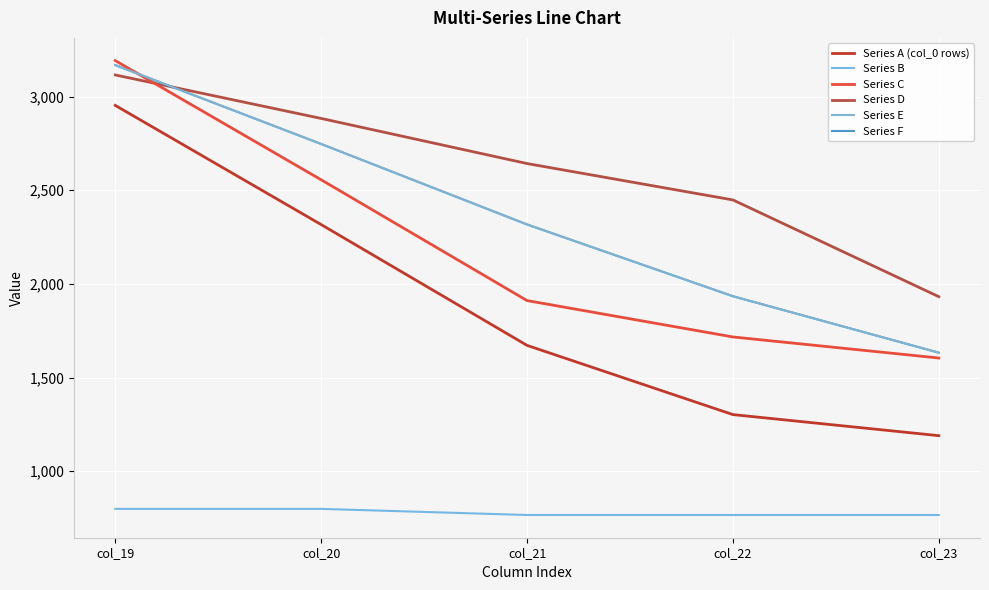

What is the value of the Series D point at the 1st from the left?

3115.6